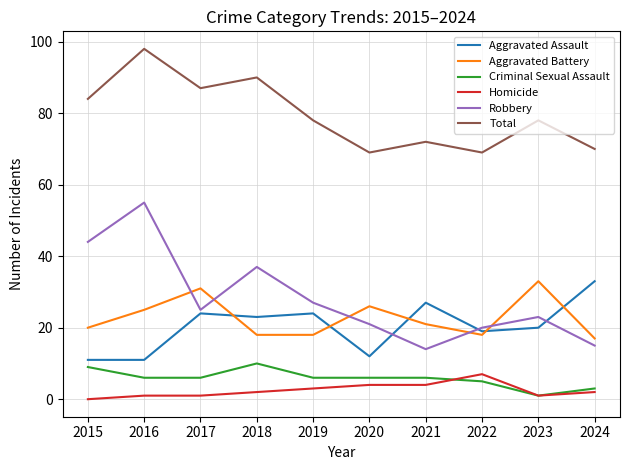

What is the highest value of the Homicide series?

7